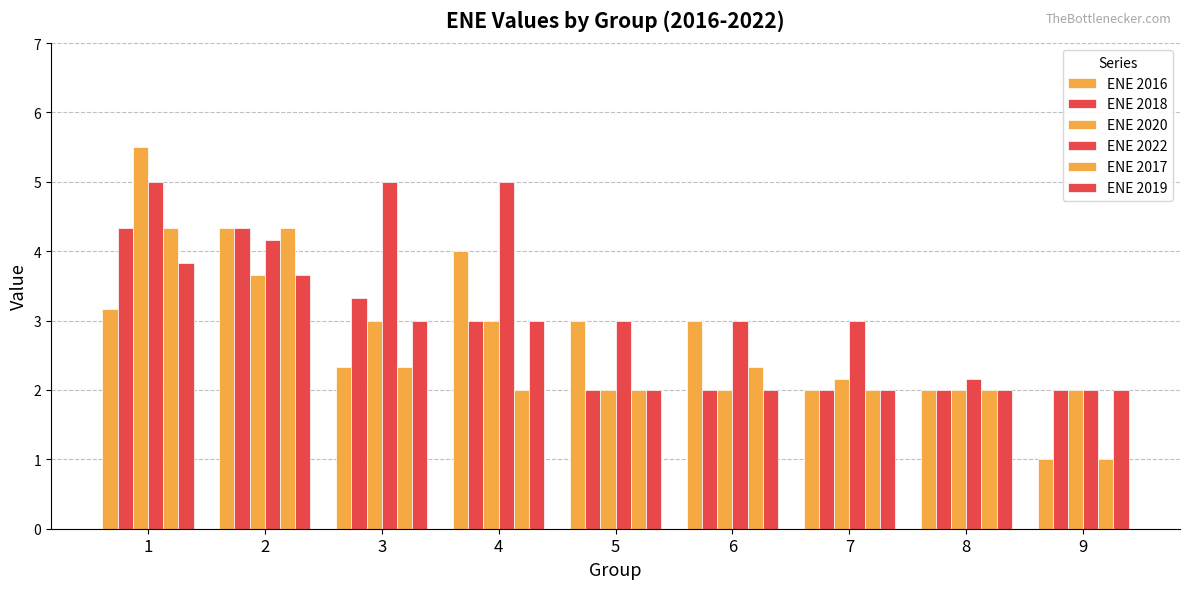

What is the total value across all series at 6?

14.3